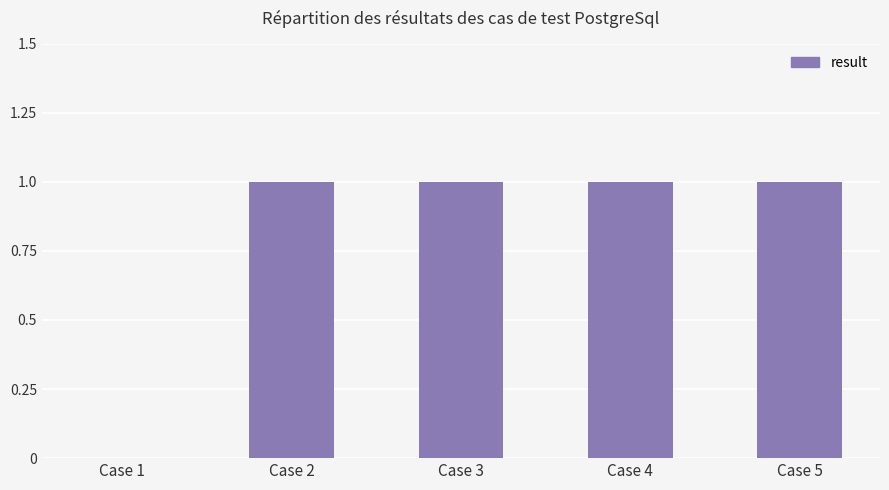

Is it true that the value at Case 2 is 1?

True